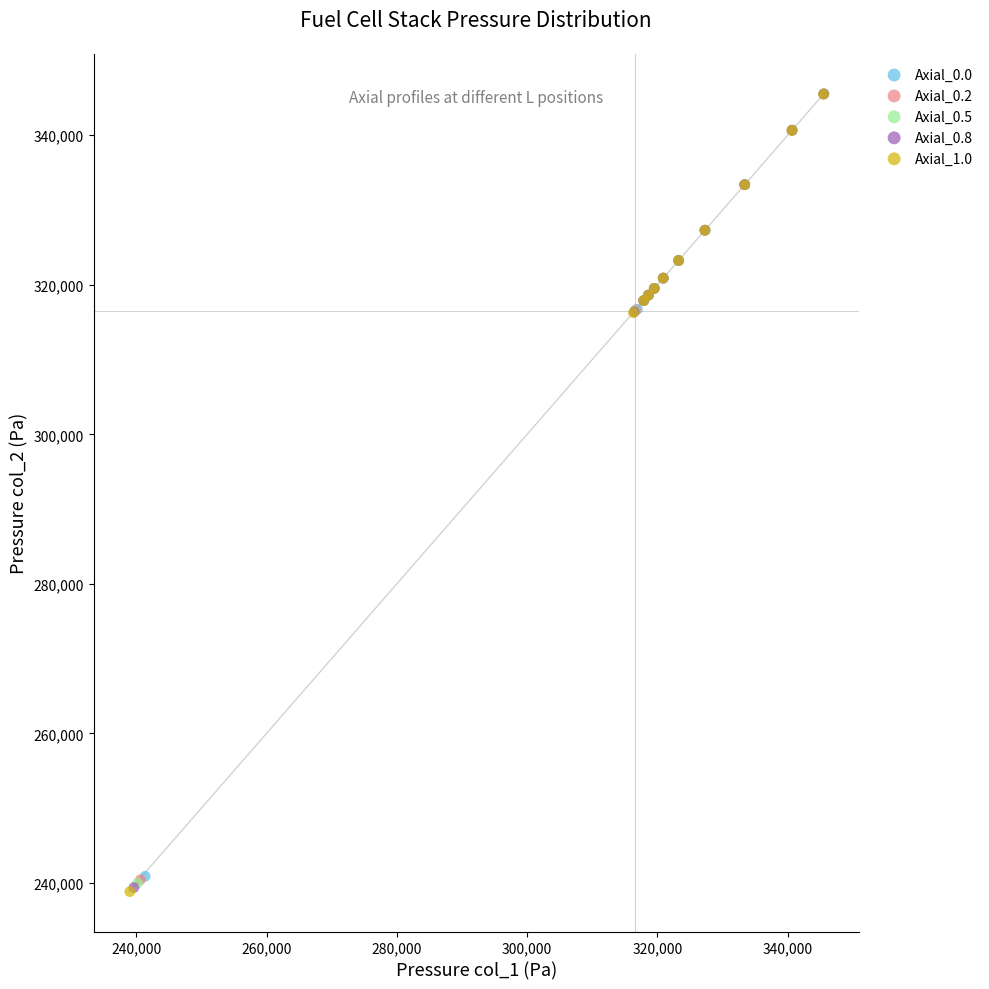

Which series has the largest Y range (max minus min)?

Axial_1.0